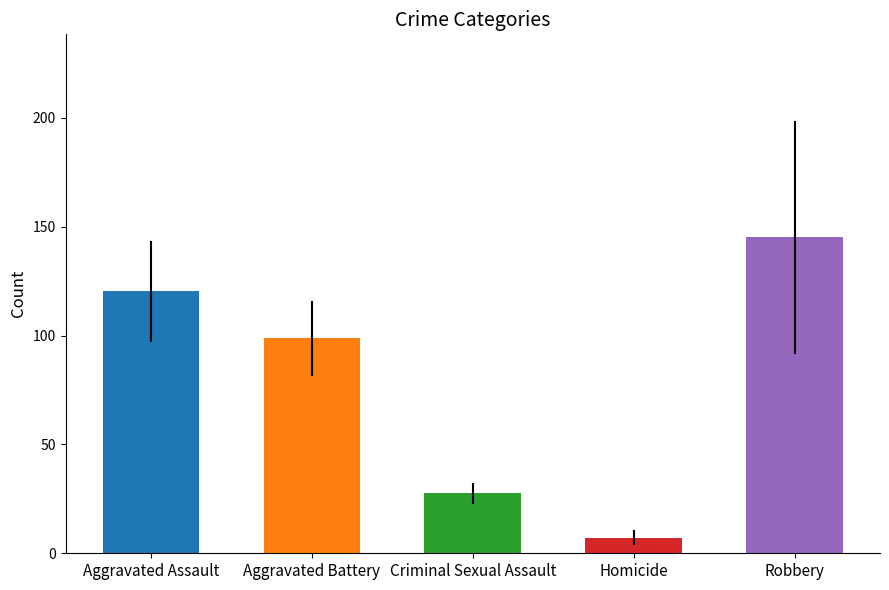

What is the difference between the highest and lowest values at 2019?

130